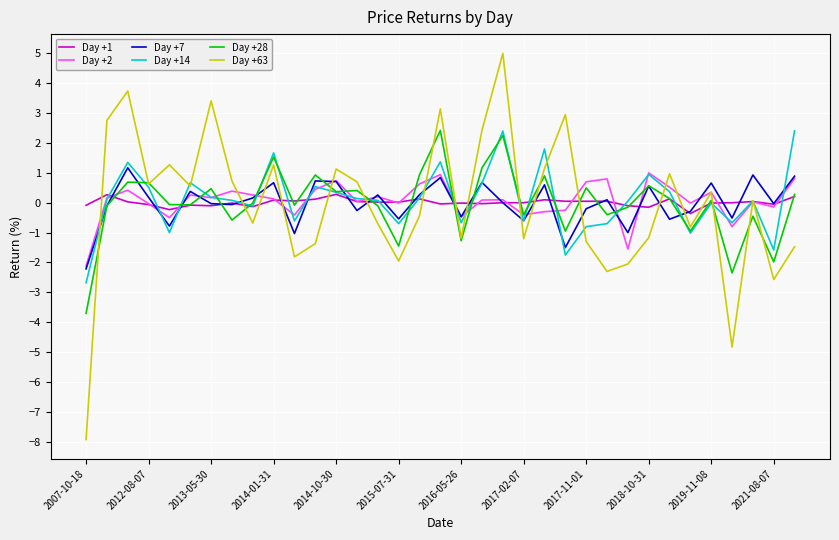

Which series has the largest range (max minus min)?

Day +63